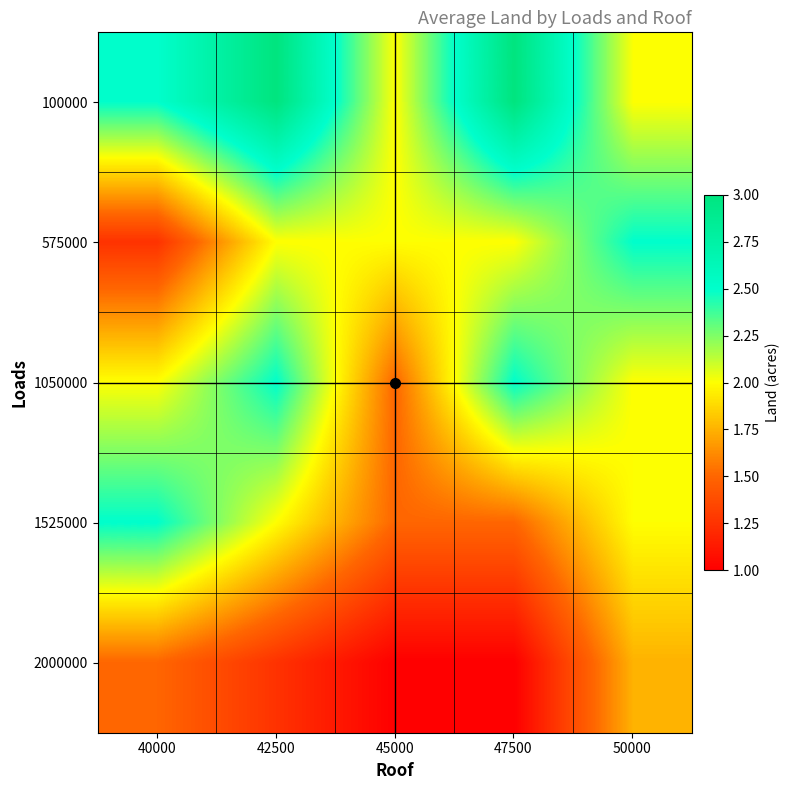

Reading right to left, transcribe all the data shown in this chart.

100000: 50000=2.0	47500=3.0	45000=2.0	42500=3.0	40000=2.5
575000: 50000=2.5	47500=2.0	45000=2.0	42500=2.0	40000=1.2
1050000: 50000=2.0	47500=2.5	45000=1.5	42500=2.5	40000=2.0
1525000: 50000=2.0	47500=1.5	45000=1.5	42500=2.0	40000=2.5
2000000: 50000=1.8	47500=1.0	45000=1.0	42500=1.2	40000=1.5